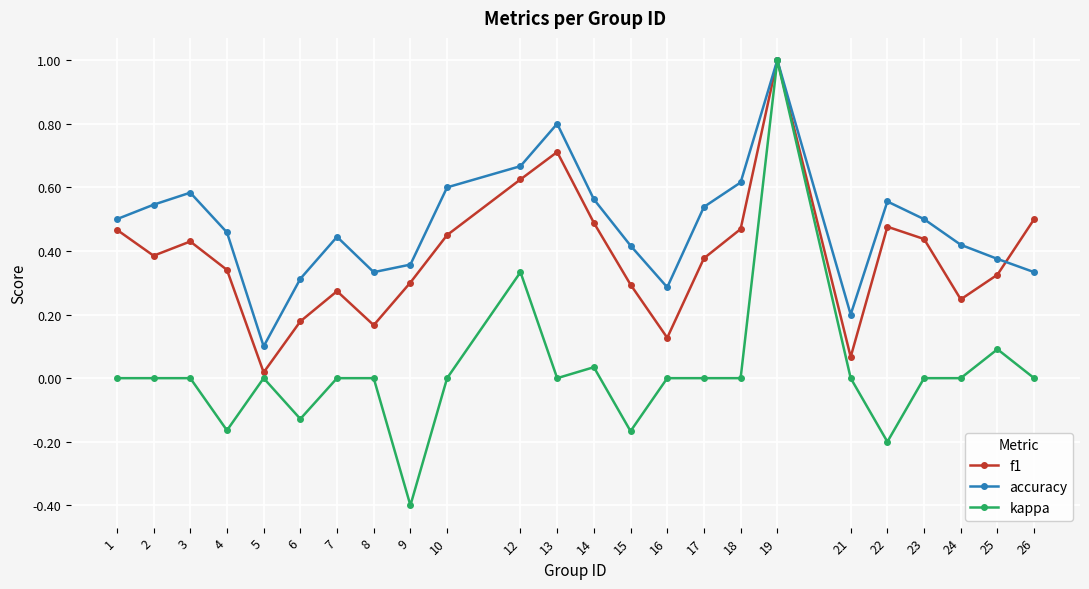

In accuracy, how many points are lower than both neighbors (excluding endpoints)?

4